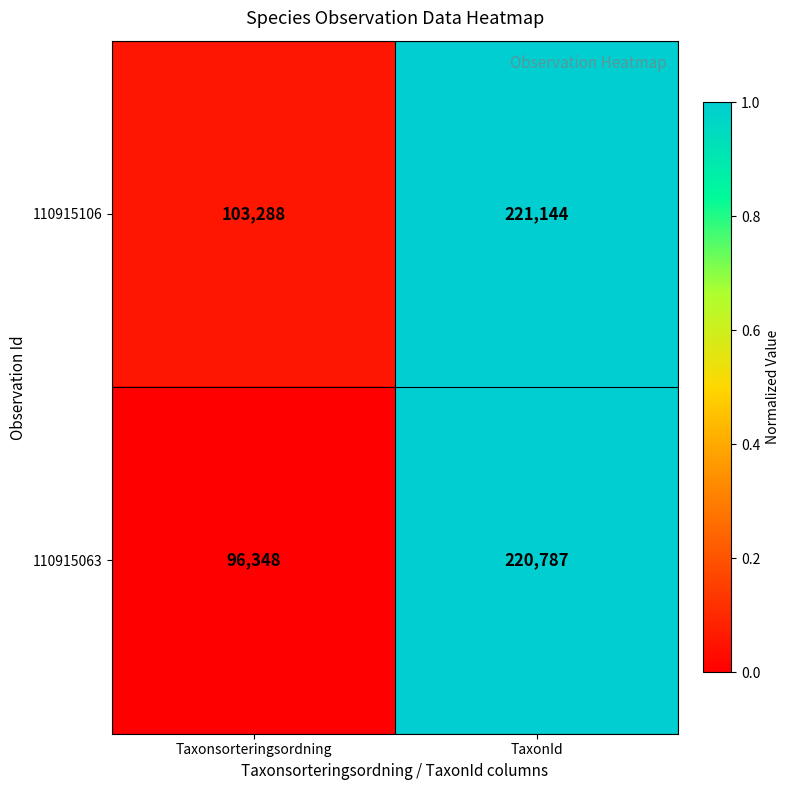

Where is 110915063 nearest to the value 158567?

Taxonsorteringsordning